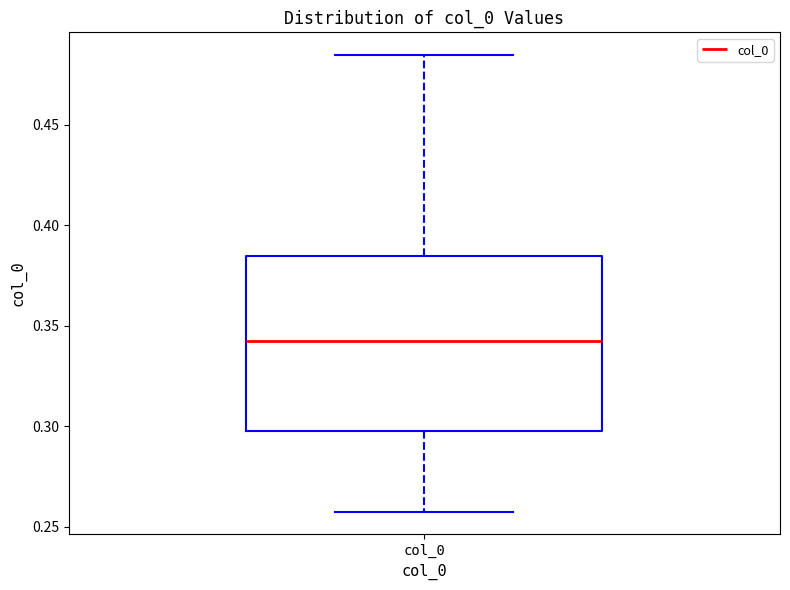

Read this box plot against the y-axis: the position of the median line, the range covered by the box, and the ends of both whiskers. The values are not printed on the chart, so give them approximately, as read against the axis.

median 0.345, box 0.295 to 0.385, whiskers 0.260 to 0.485